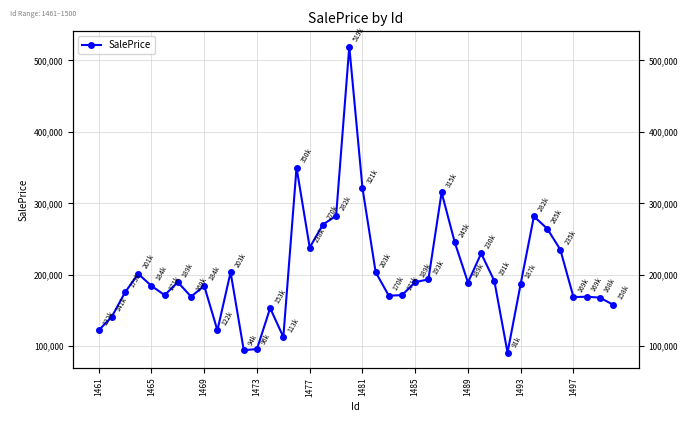

What position from the right is 1485?

16